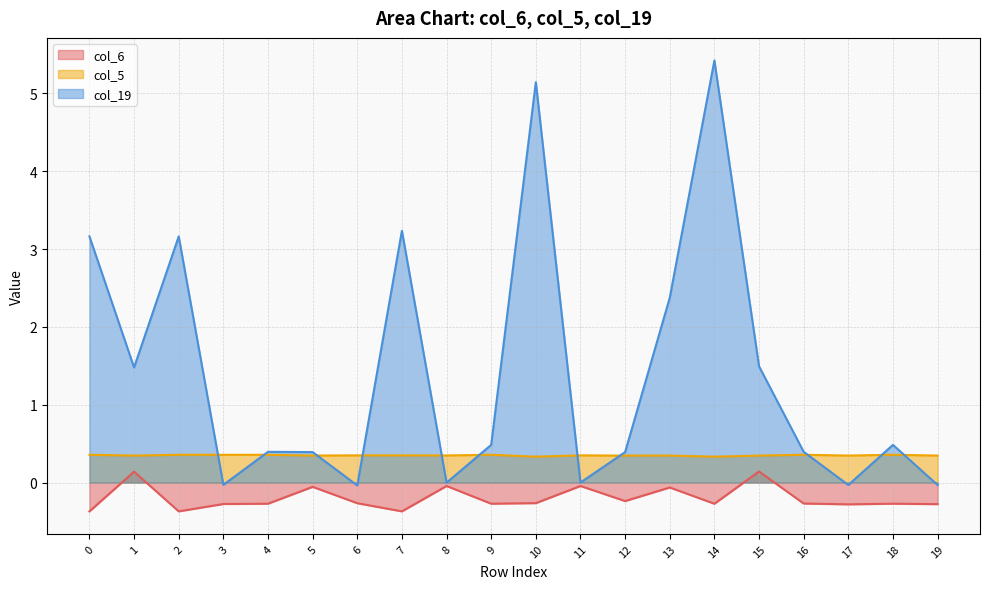

The col_6 series shows -0.5 at 17. True or false?

False